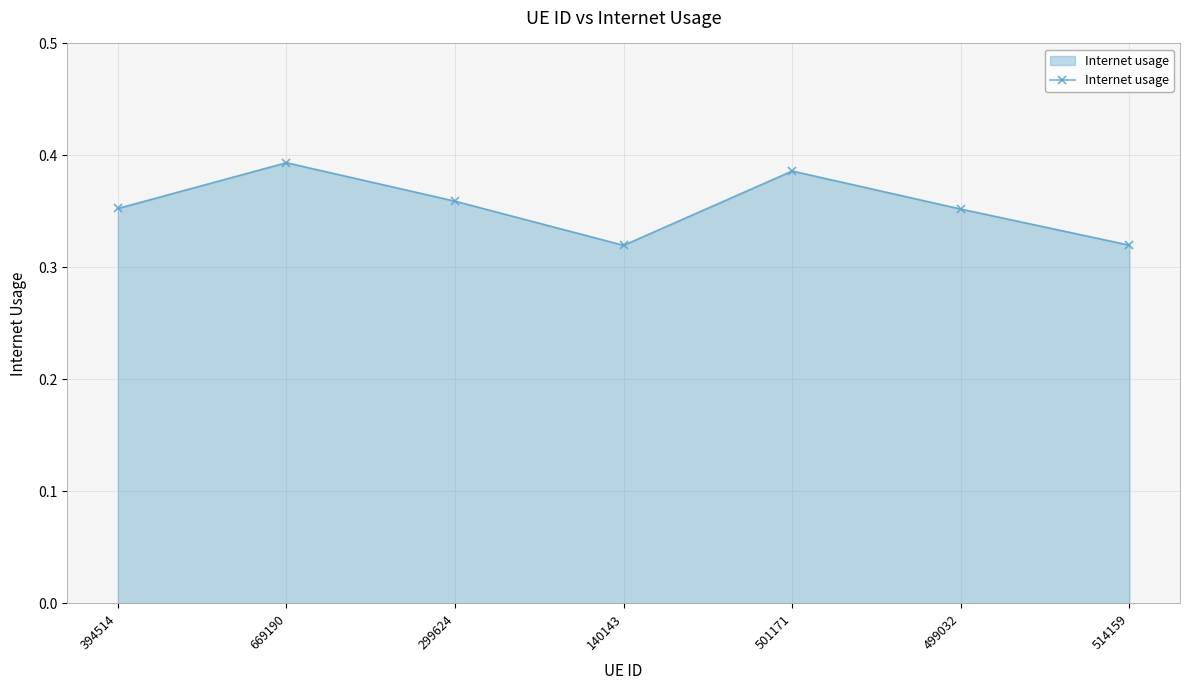

True or false: the data shows 0.6 at 499032.

False